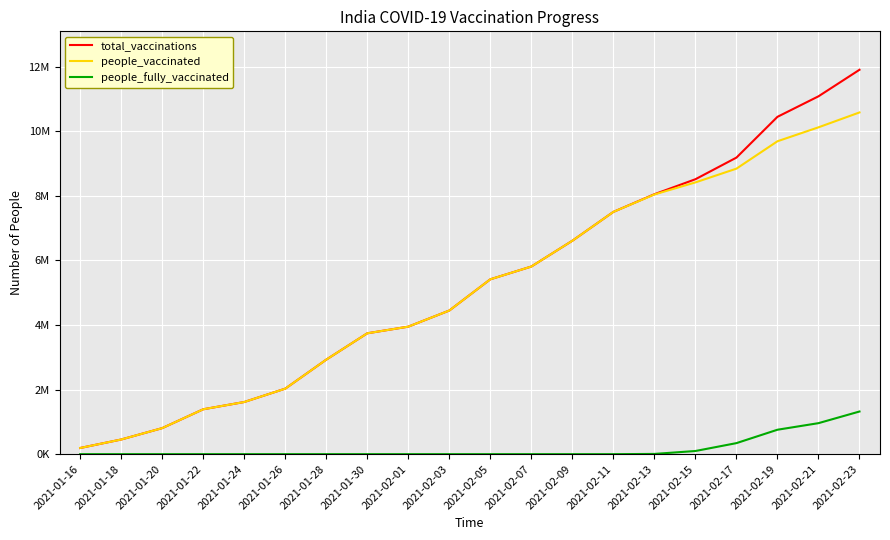

What are all the series names shown in the legend?

total_vaccinations, people_vaccinated, people_fully_vaccinated